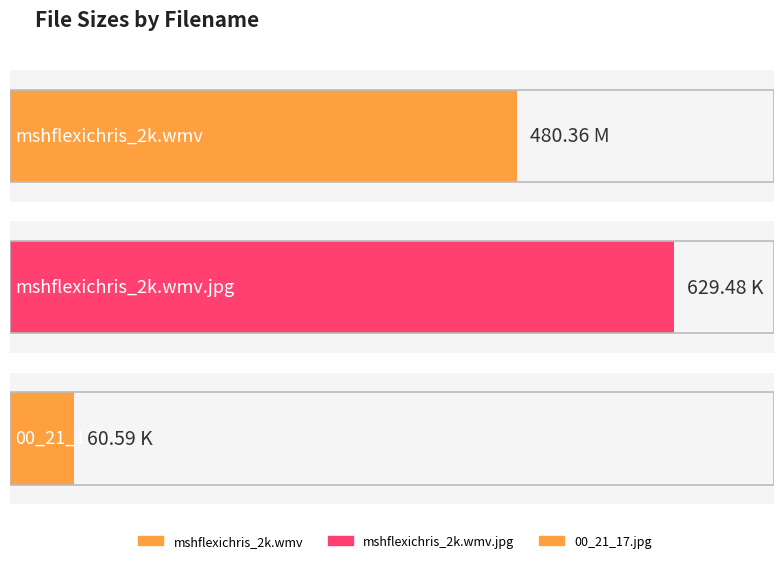

Reading right to left, transcribe all the data shown in this chart.

60.6	629.5	480.4